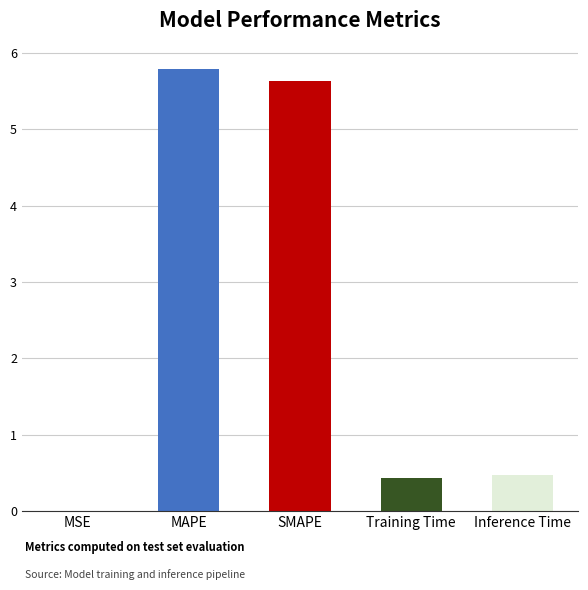

Between MAPE and Training Time, which is larger?

MAPE